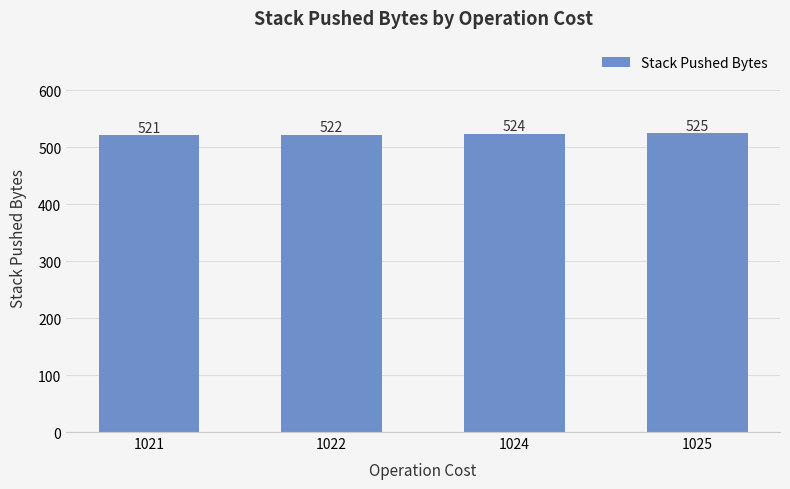

Read the value at 1024.

524